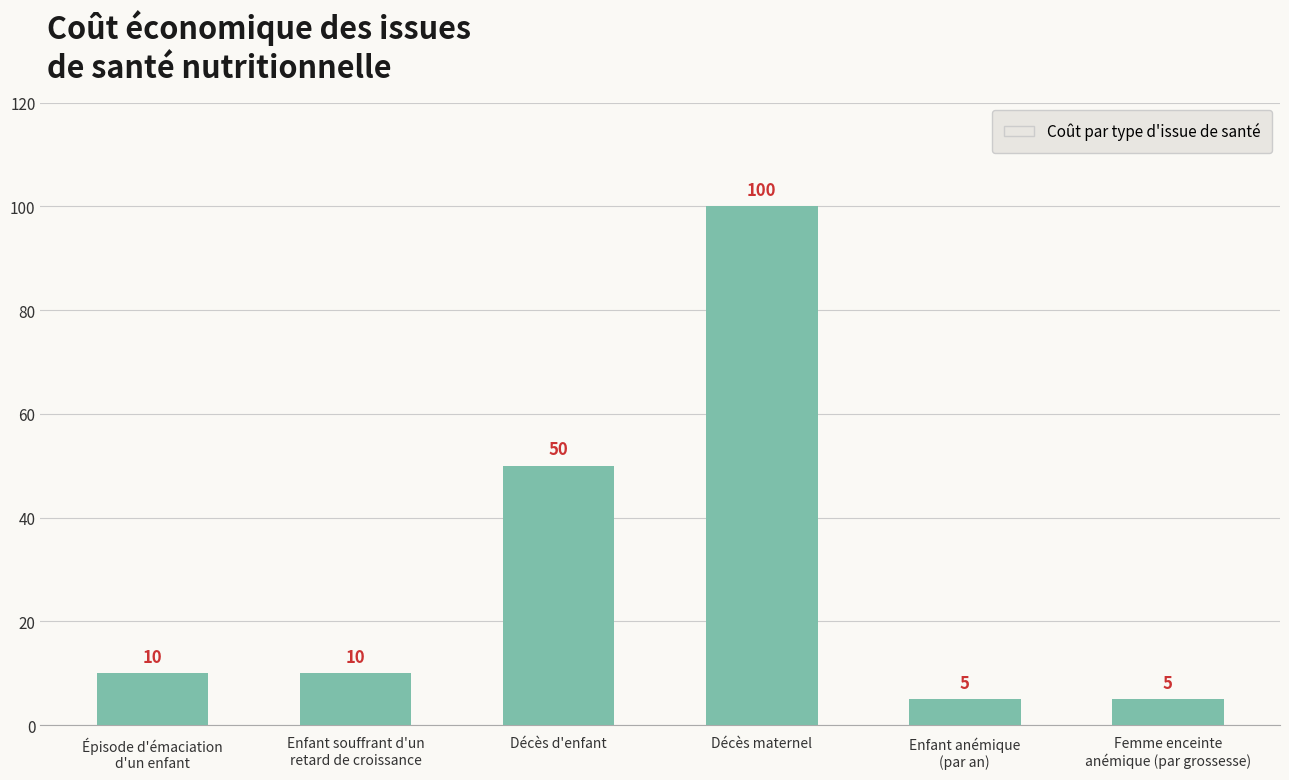

What is the sum of all values?

180